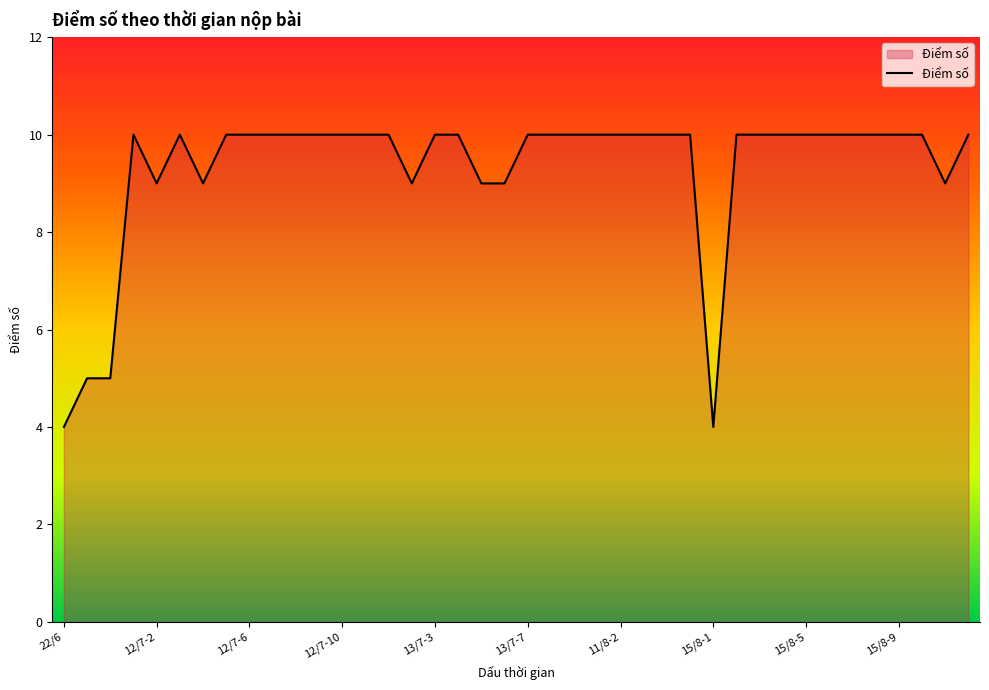

What is the difference between the maximum and minimum values?

6